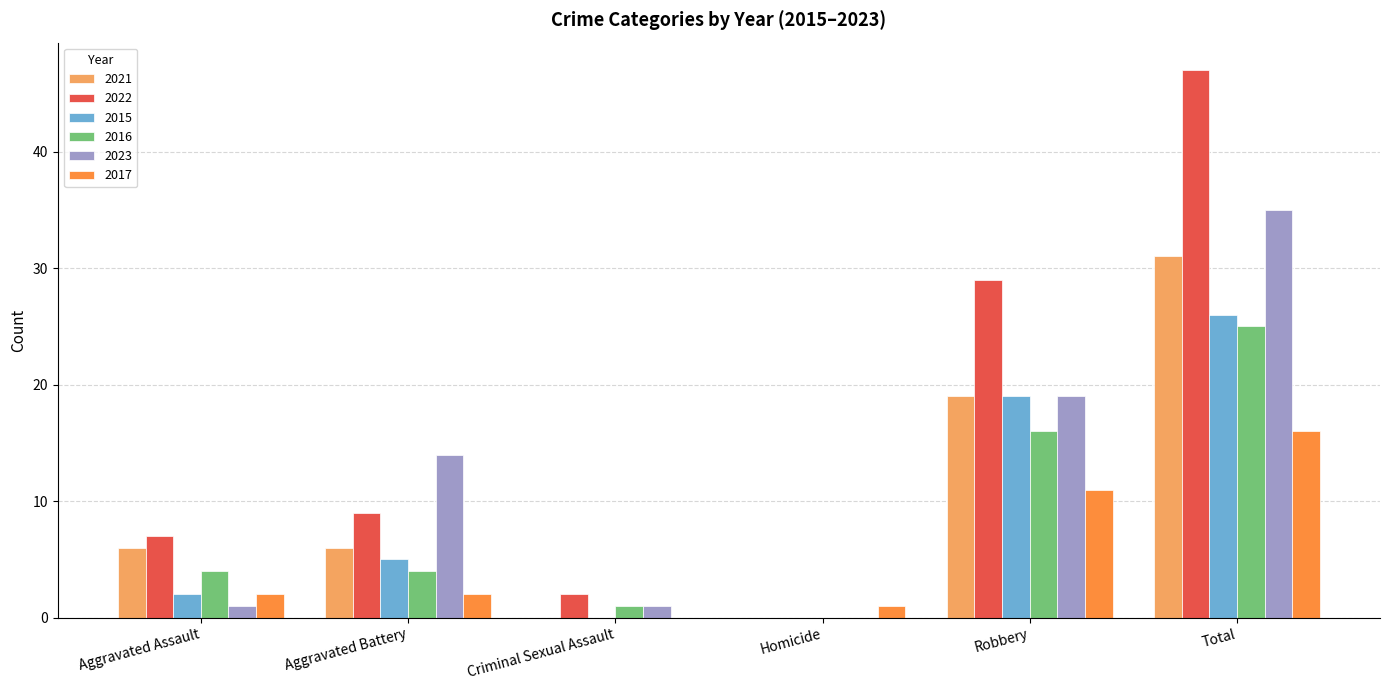

Is it true that 2023 equals 19 at Total?

False